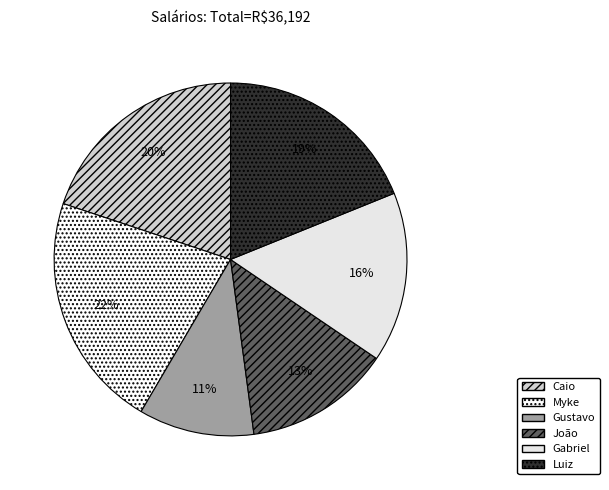

Is it true that Gustavo is 11% of the pie?

True